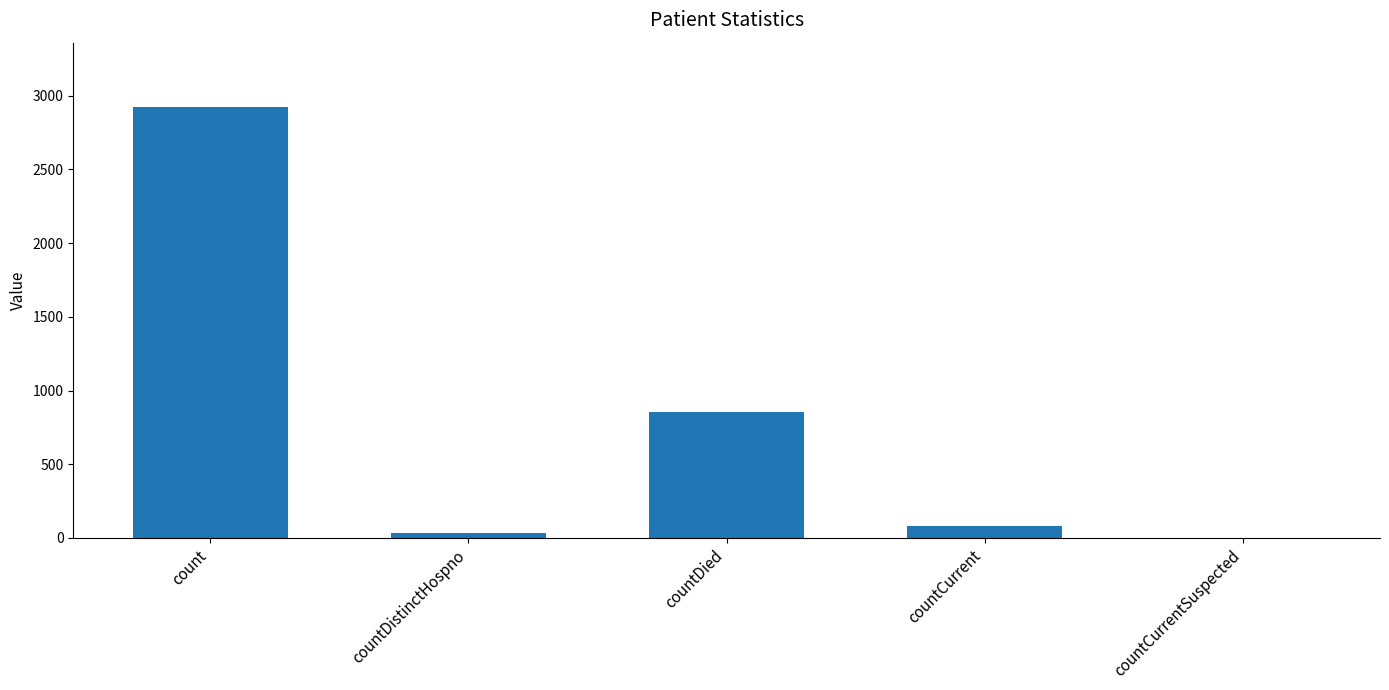

What is the maximum value shown in the chart?

2921